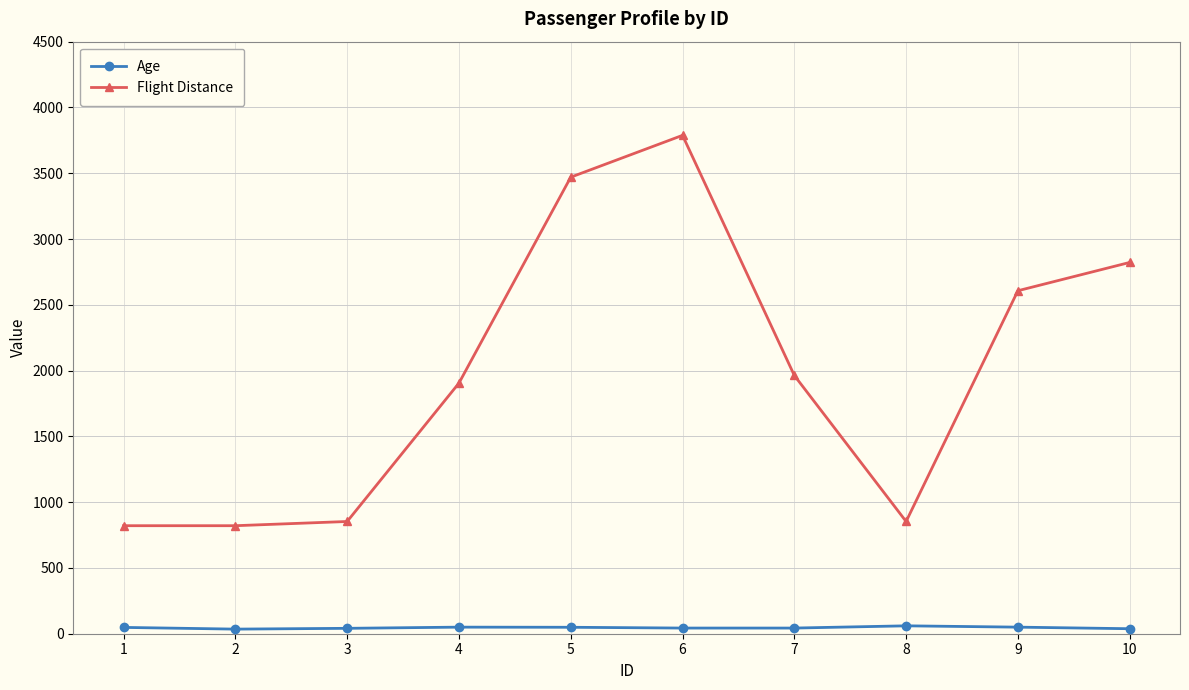

What is the sum of the Flight Distance values at 4 and 3?

2758